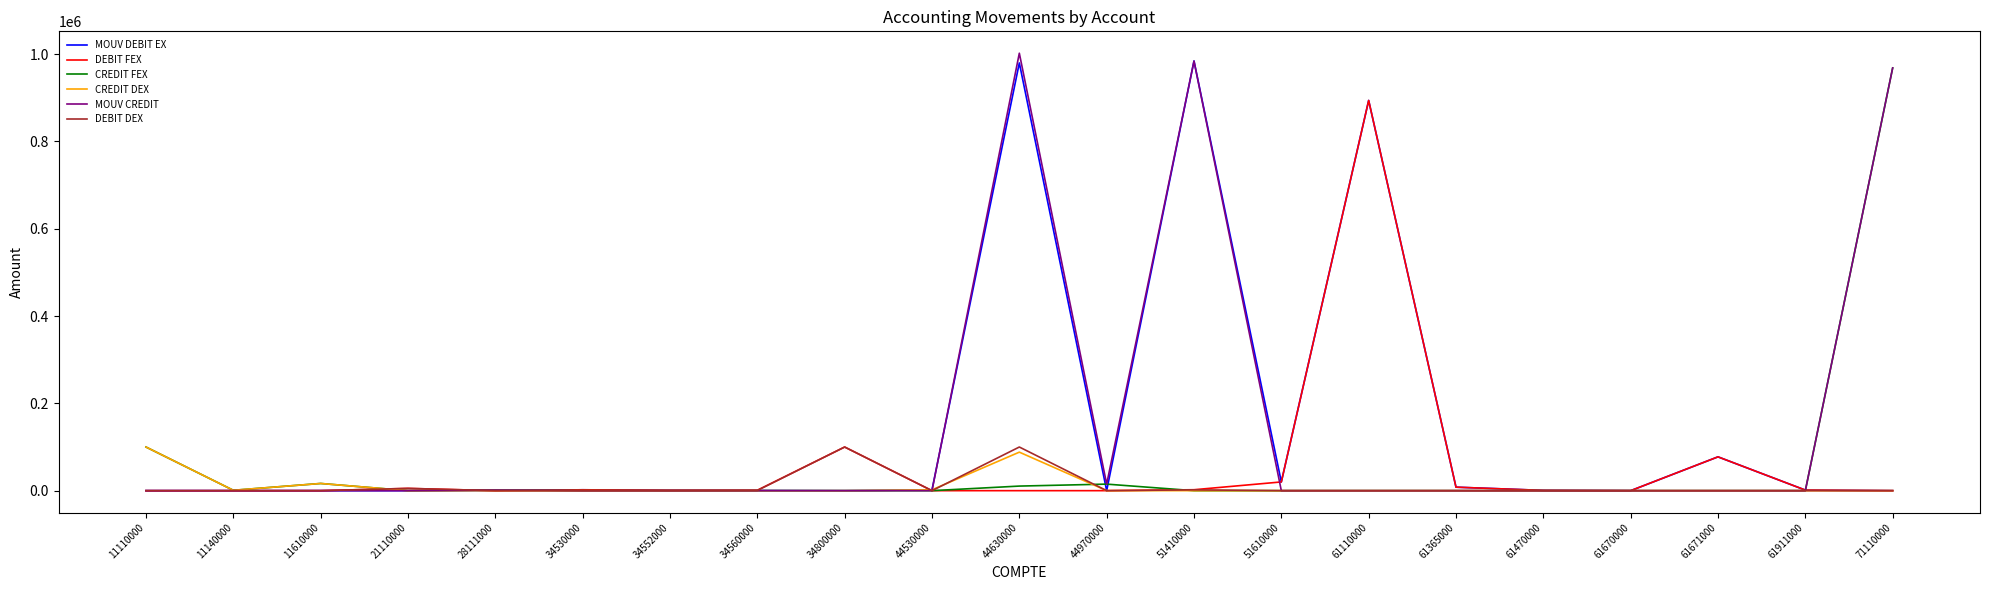

The value of CREDIT DEX at 61470000 is -44242.0. True or false?

False